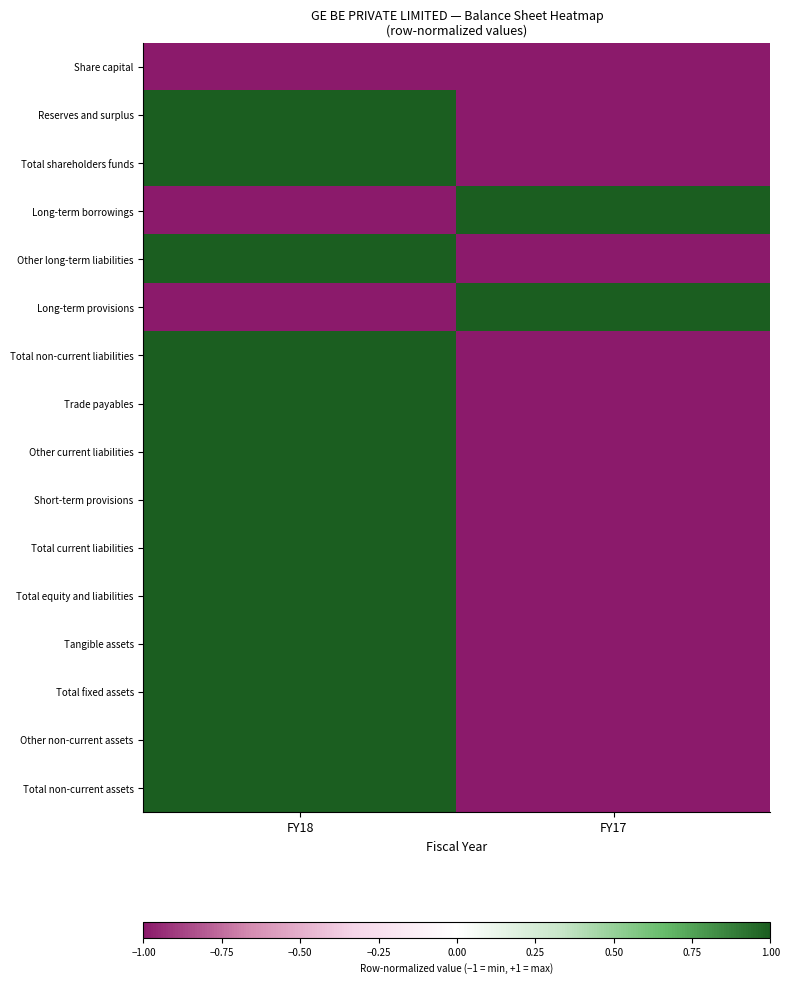

Reading left to right, list all the values displayed in this chart.

Share capital: FY18=-1	FY17=-1
Reserves and surplus: FY18=1	FY17=-1
Total shareholders funds: FY18=1	FY17=-1
Long-term borrowings: FY18=-1	FY17=1
Other long-term liabilities: FY18=1	FY17=-1
Long-term provisions: FY18=-1	FY17=1
Total non-current liabilities: FY18=1	FY17=-1
Trade payables: FY18=1	FY17=-1
Other current liabilities: FY18=1	FY17=-1
Short-term provisions: FY18=1	FY17=-1
Total current liabilities: FY18=1	FY17=-1
Total equity and liabilities: FY18=1	FY17=-1
Tangible assets: FY18=1	FY17=-1
Total fixed assets: FY18=1	FY17=-1
Other non-current assets: FY18=1	FY17=-1
Total non-current assets: FY18=1	FY17=-1